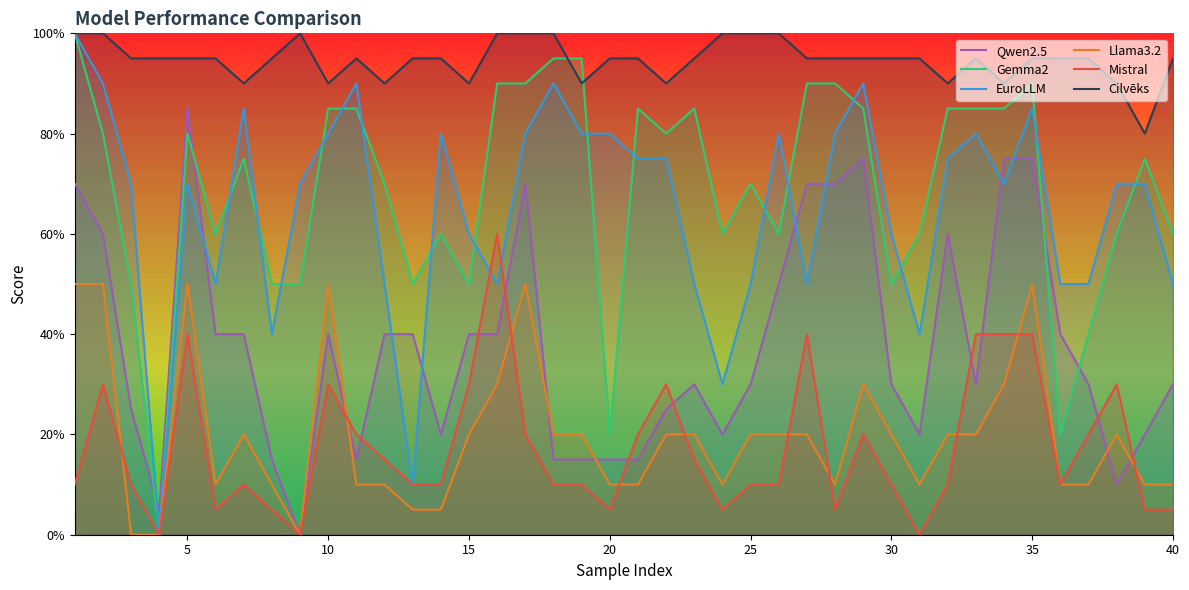

List the series in order of their peak value, highest first.

Gemma2, EuroLLM, Cilvēks, Qwen2.5, Mistral, Llama3.2